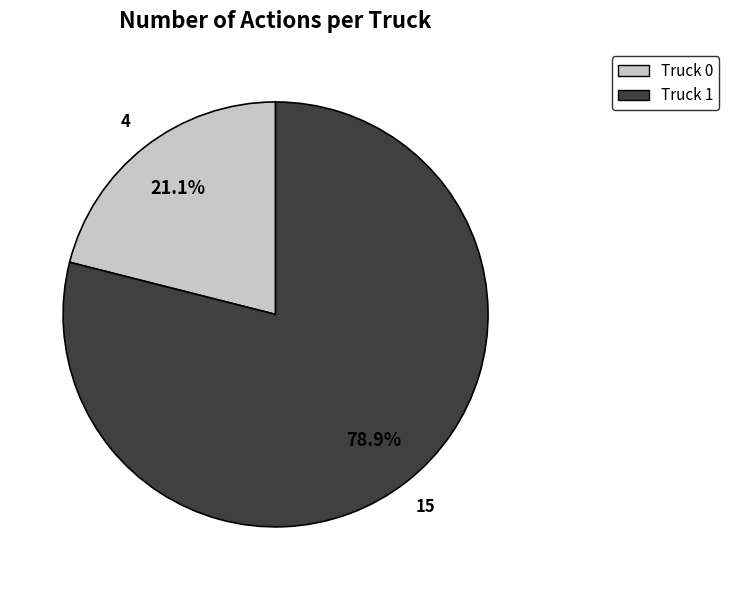

What is the ratio of the value at Truck 0 to the value at Truck 1?

0.3